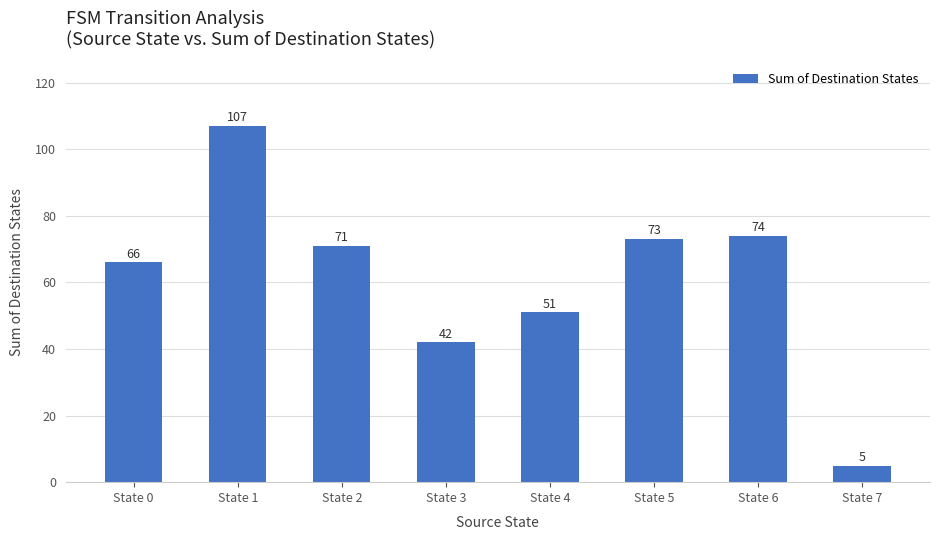

The chart shows a value of 66 at State 0. True or false?

True